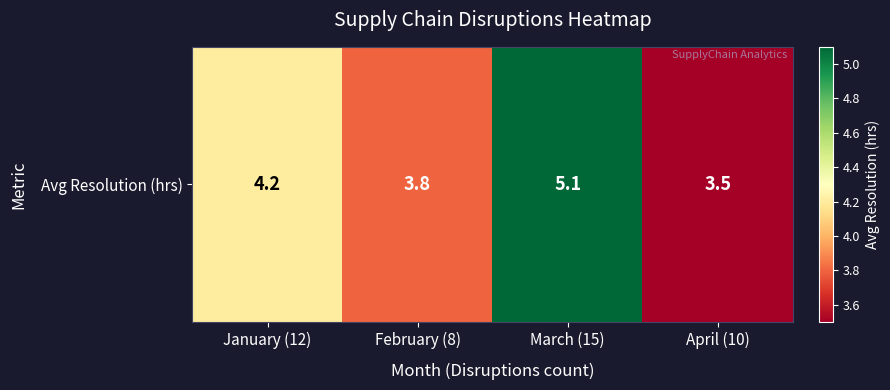

Rank the categories by value from lowest to highest.

April (10), February (8), January (12), March (15)